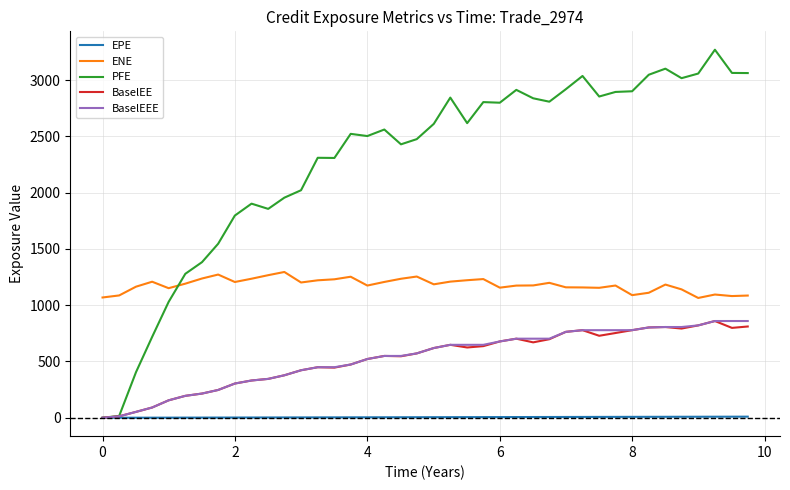

Which series has the largest total across all categories?

PFE